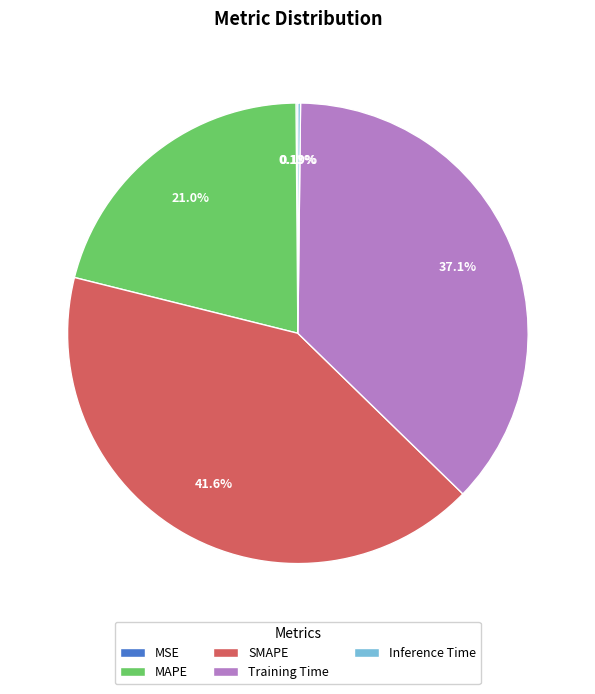

What is the largest slice in the pie chart?

SMAPE